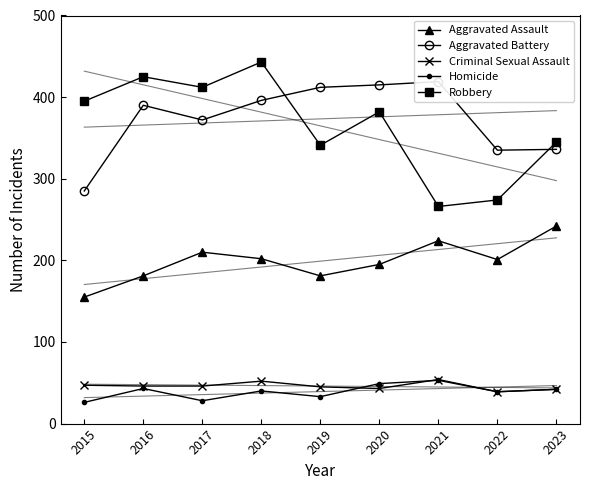

In Aggravated Battery, how many points are lower than both neighbors (excluding endpoints)?

2